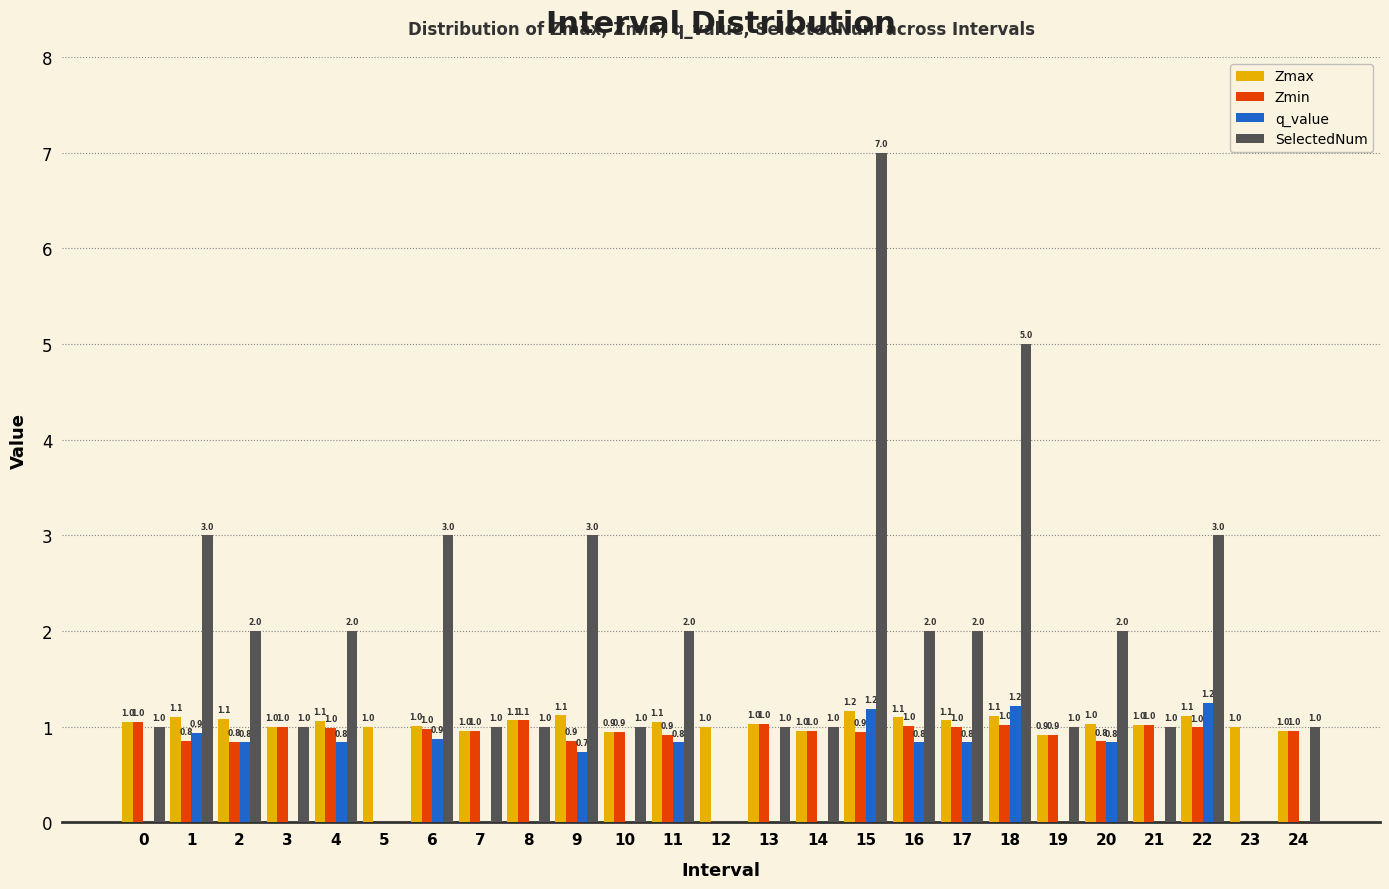

Reading left to right, extract all data points from this chart.

Zmax: 0=1.0	1=1.1	2=1.1	3=1.0	4=1.1	5=1.0	6=1.0	7=1.0	8=1.1	9=1.1	10=0.9	11=1.1	12=1.0	13=1.0	14=1.0	15=1.2	16=1.1	17=1.1	18=1.1	19=0.9	20=1.0	21=1.0	22=1.1	23=1.0	24=1.0
Zmin: 0=1.0	1=0.8	2=0.8	3=1.0	4=1.0	5=0.0	6=1.0	7=1.0	8=1.1	9=0.9	10=0.9	11=0.9	12=0.0	13=1.0	14=1.0	15=0.9	16=1.0	17=1.0	18=1.0	19=0.9	20=0.8	21=1.0	22=1.0	23=0.0	24=1.0
q_value: 0=0.0	1=0.9	2=0.8	3=0.0	4=0.8	5=0.0	6=0.9	7=0.0	8=0.0	9=0.7	10=0.0	11=0.8	12=0.0	13=0.0	14=0.0	15=1.2	16=0.8	17=0.8	18=1.2	19=0.0	20=0.8	21=0.0	22=1.2	23=0.0	24=0.0
SelectedNum: 0=1.0	1=3.0	2=2.0	3=1.0	4=2.0	5=0.0	6=3.0	7=1.0	8=1.0	9=3.0	10=1.0	11=2.0	12=0.0	13=1.0	14=1.0	15=7.0	16=2.0	17=2.0	18=5.0	19=1.0	20=2.0	21=1.0	22=3.0	23=0.0	24=1.0